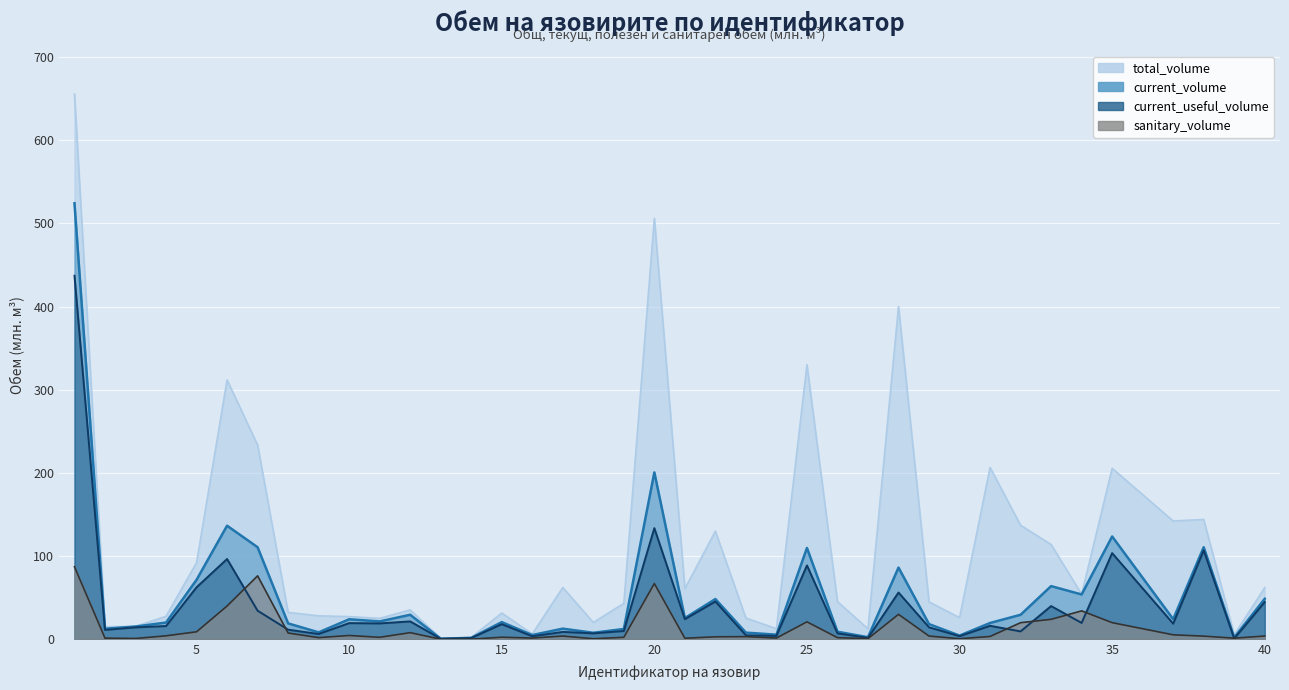

How many lines are shown in the chart?

4